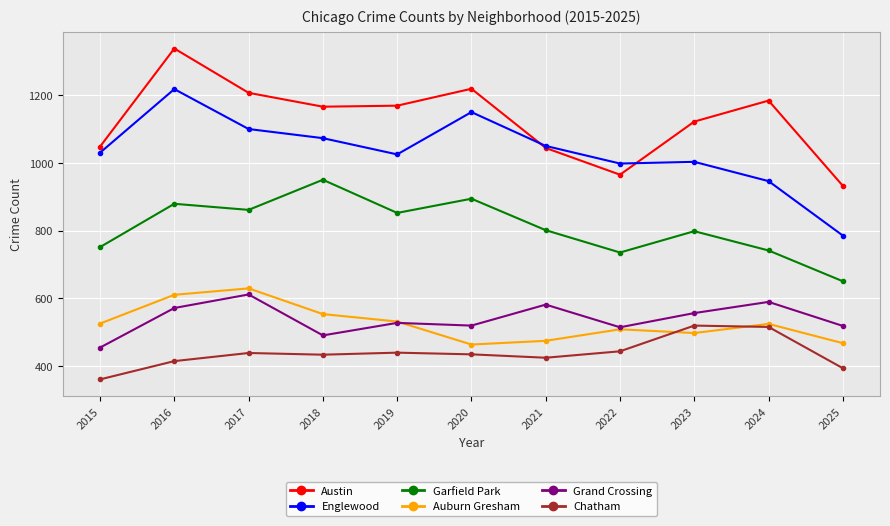

How many lines are shown in the chart?

6